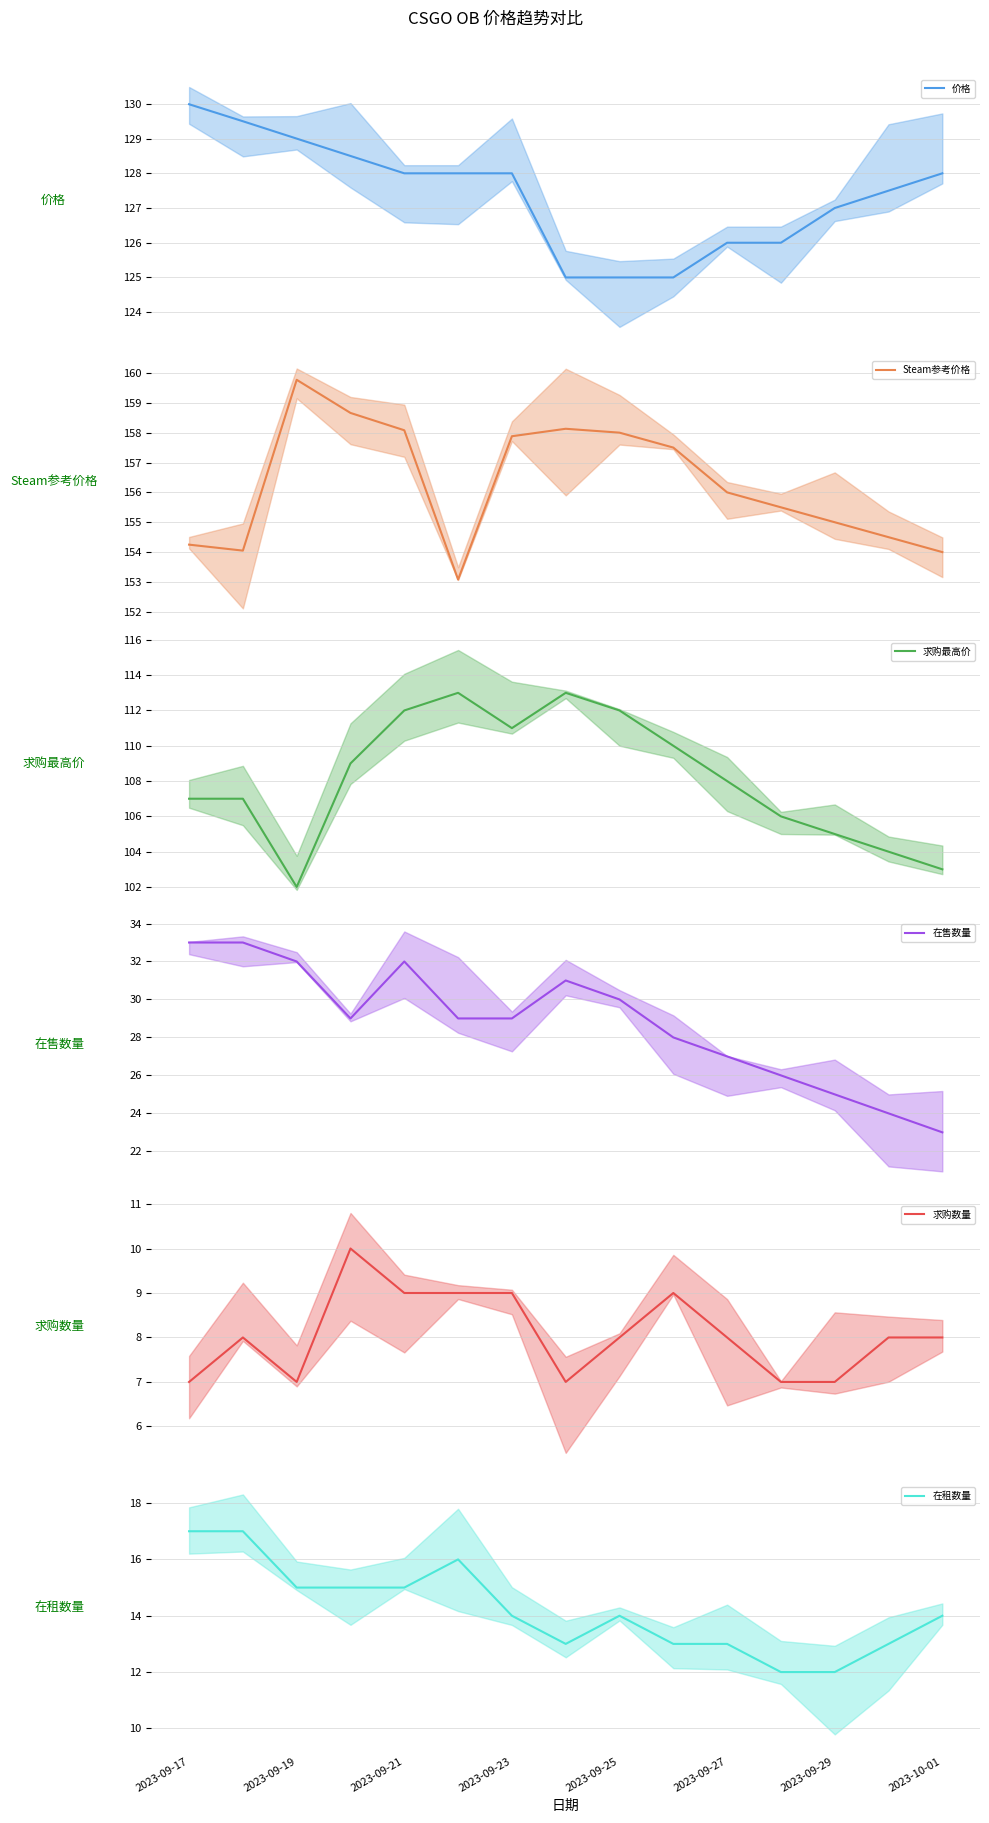

How many distinct data groups are displayed?

6